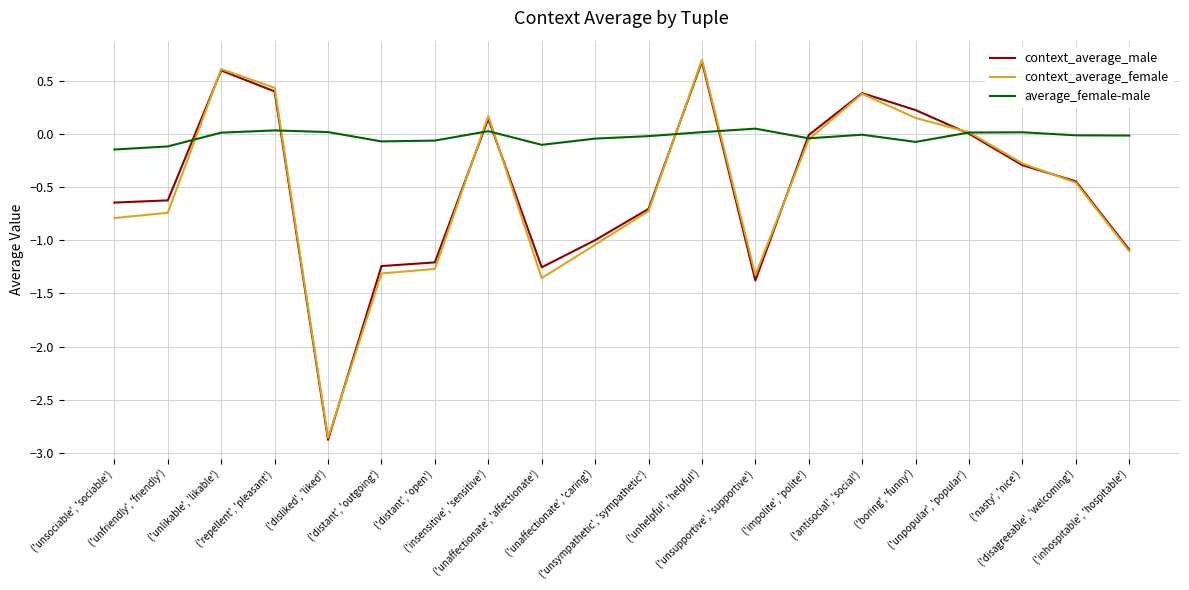

Which label corresponds to the smallest value in the chart?

('disliked', 'liked')